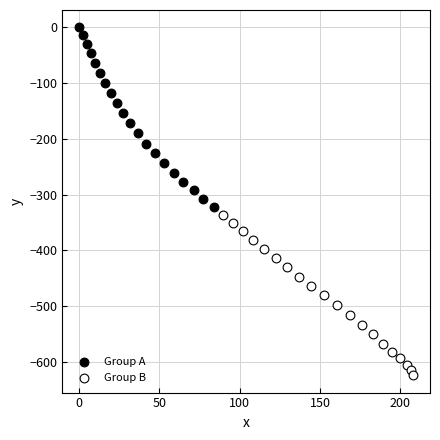

Which series contains the highest Y value?

Group A